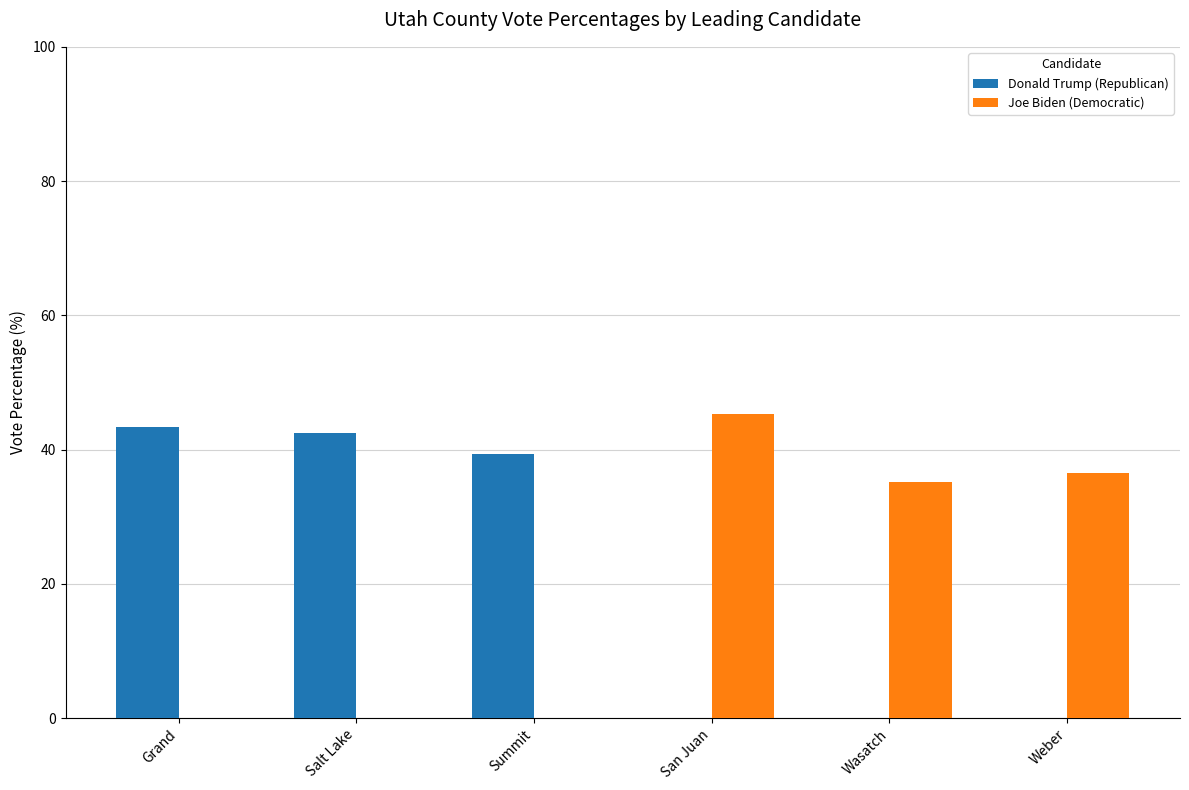

True or false: Donald Trump (Republican) has a value of -19.4 at Wasatch.

False